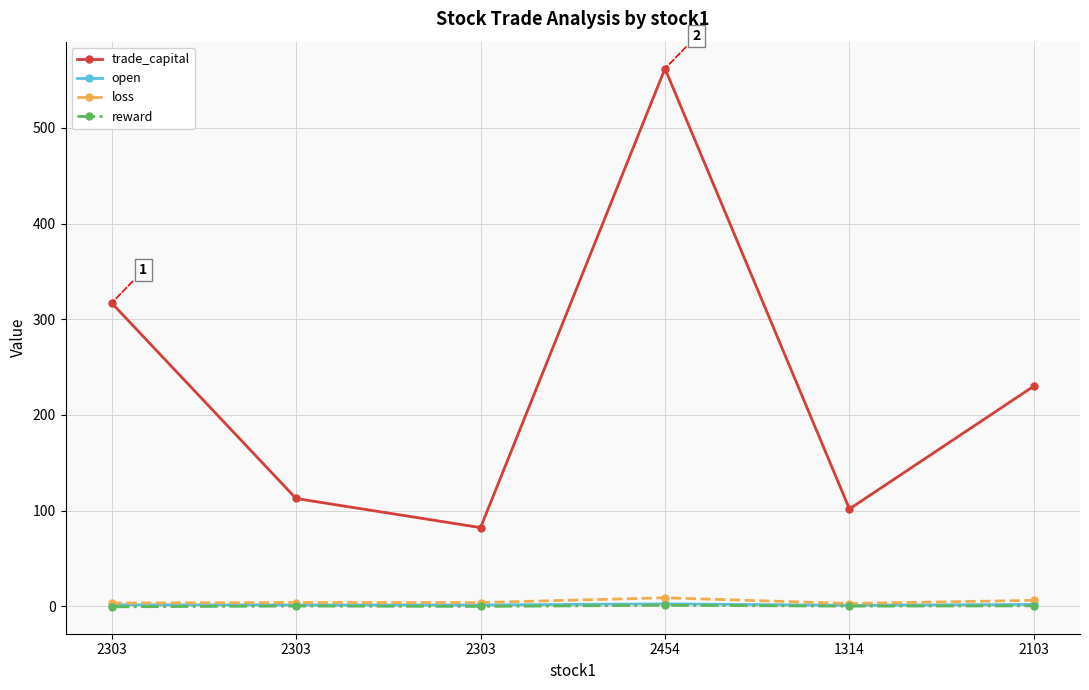

At which label is trade_capital closest to 322?

2303